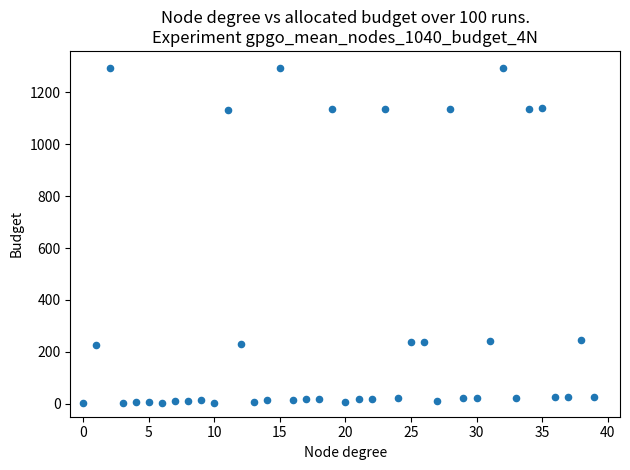

What is the range of Y values (max minus min)?

1294